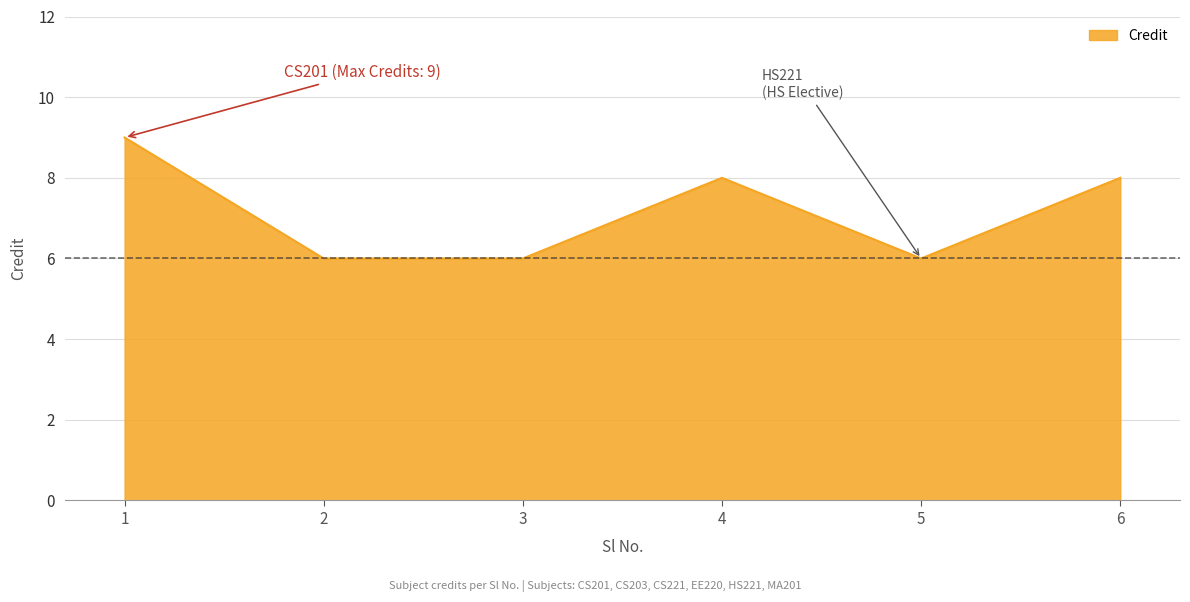

What is the approximate value at 1?

9